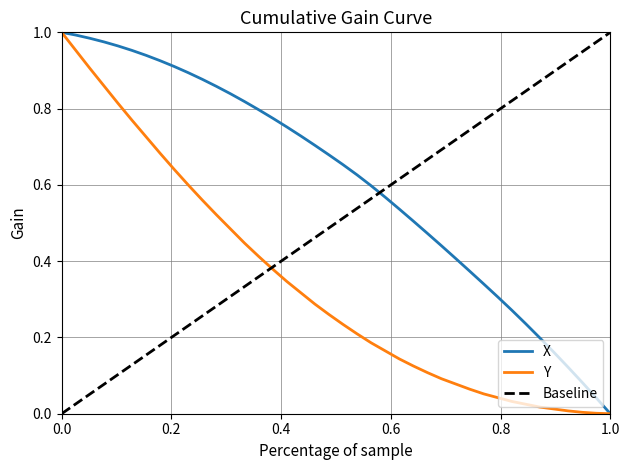

True or false: X and Y cross at least once.

False